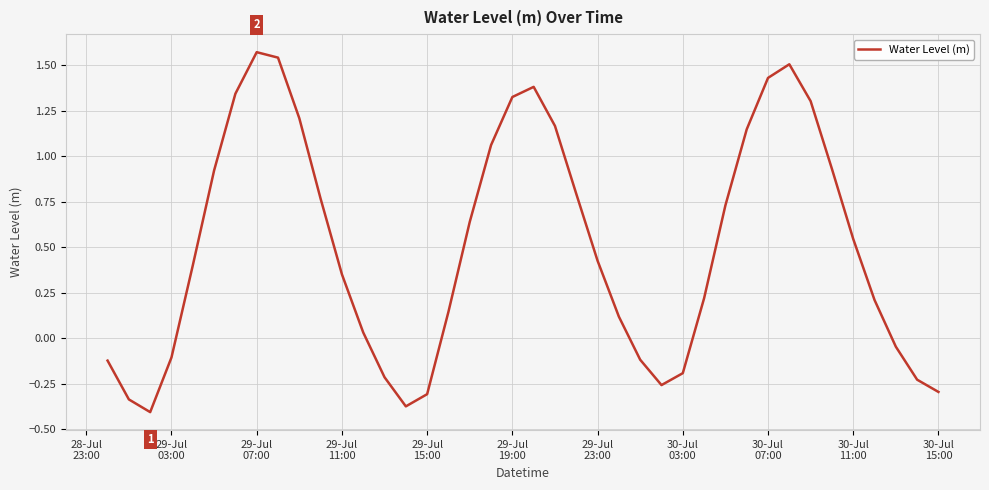

Does the chart display data point markers on the line(s)?

No